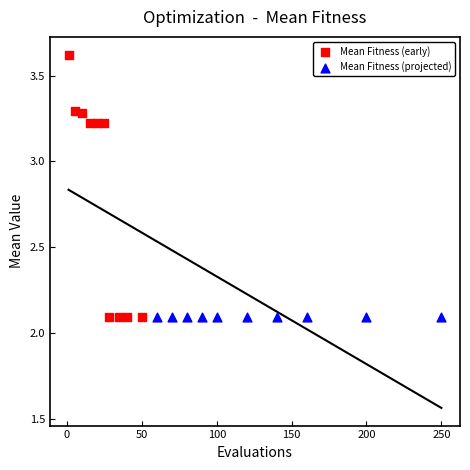

Which series reaches the maximum Y coordinate?

Mean Fitness (early)